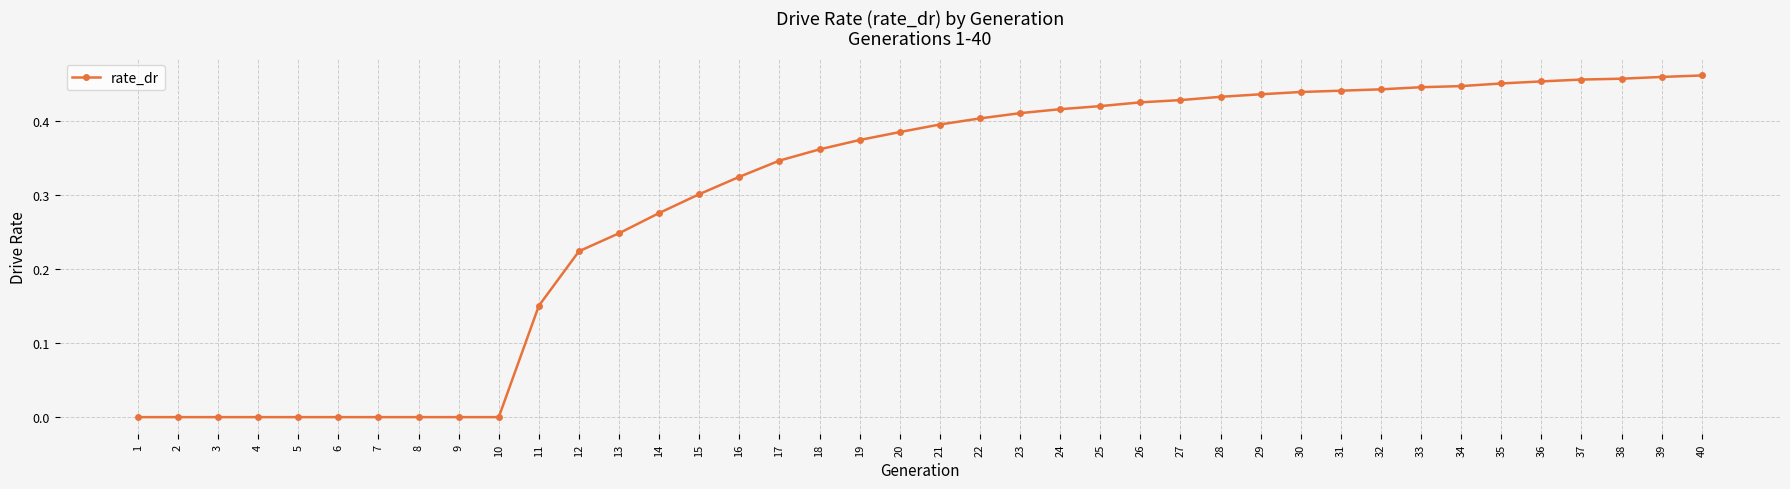

What is the sum of the values at 32 and 15?

0.7